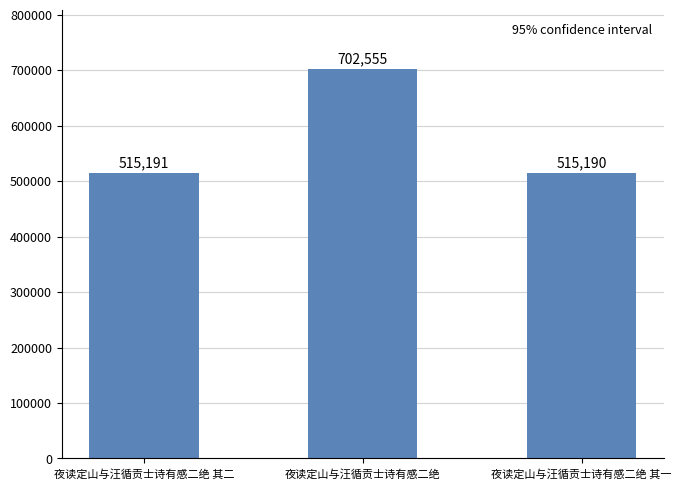

How many series are shown in this chart?

1